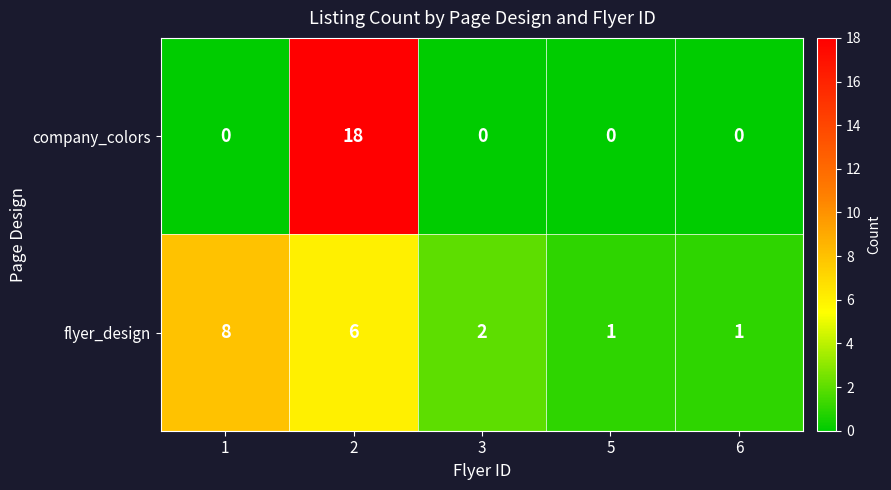

Is it true that company_colors equals 0 at 1?

True